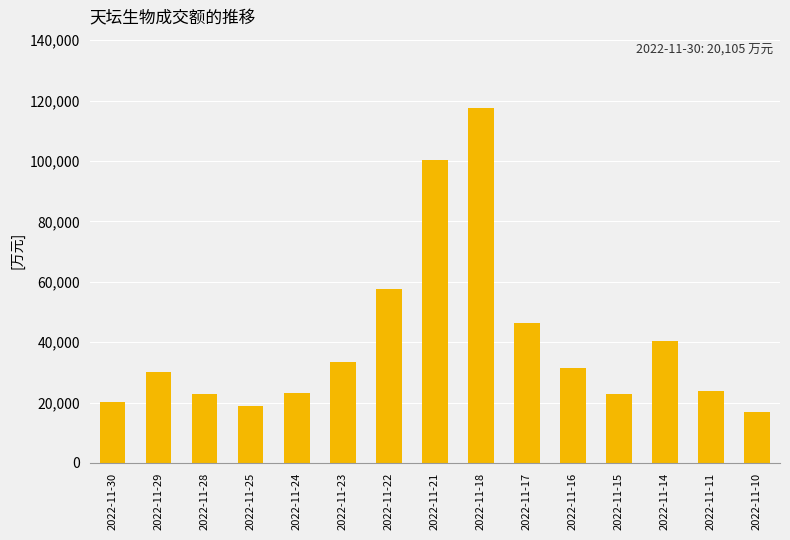

Where is the data nearest to the value 67249?

2022-11-22